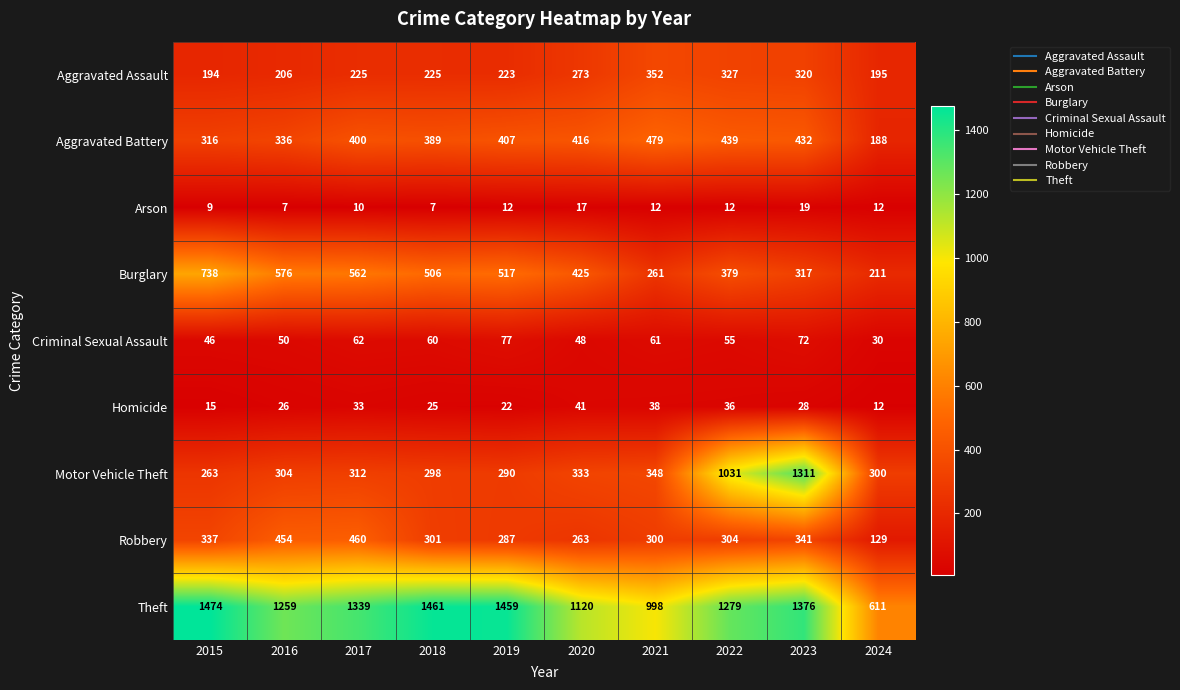

Which series has the largest total across all categories?

Theft